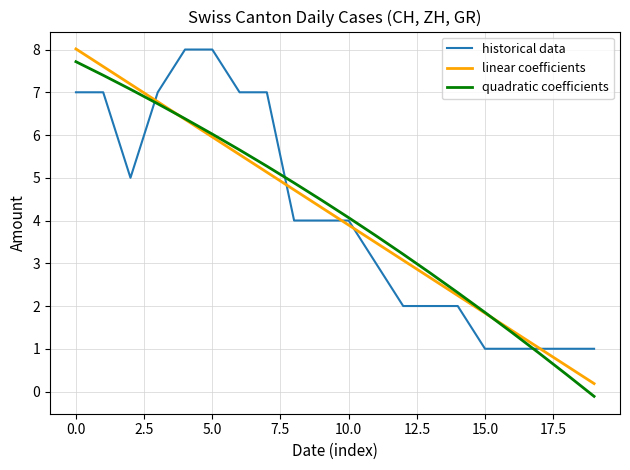

True or false: quadratic coefficients has more than 0 points higher than both neighbors.

False